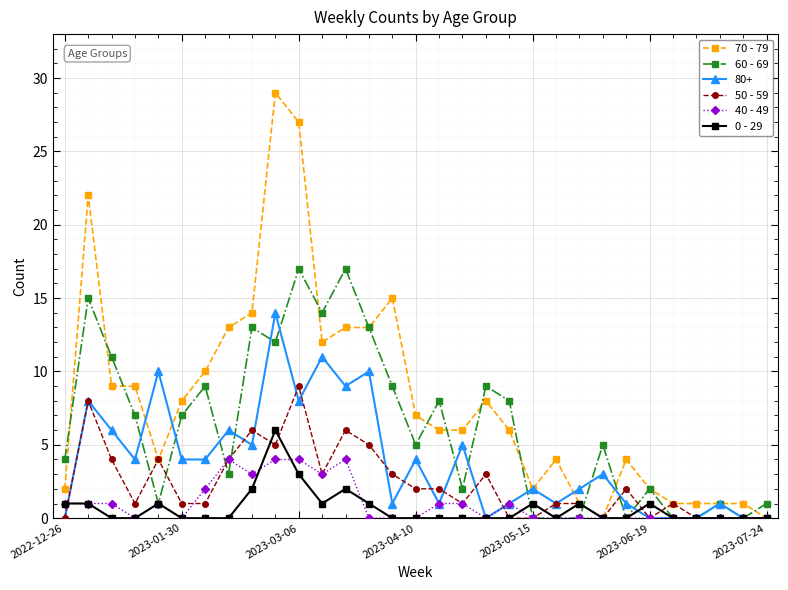

Which series has the largest total across all categories?

70 - 79